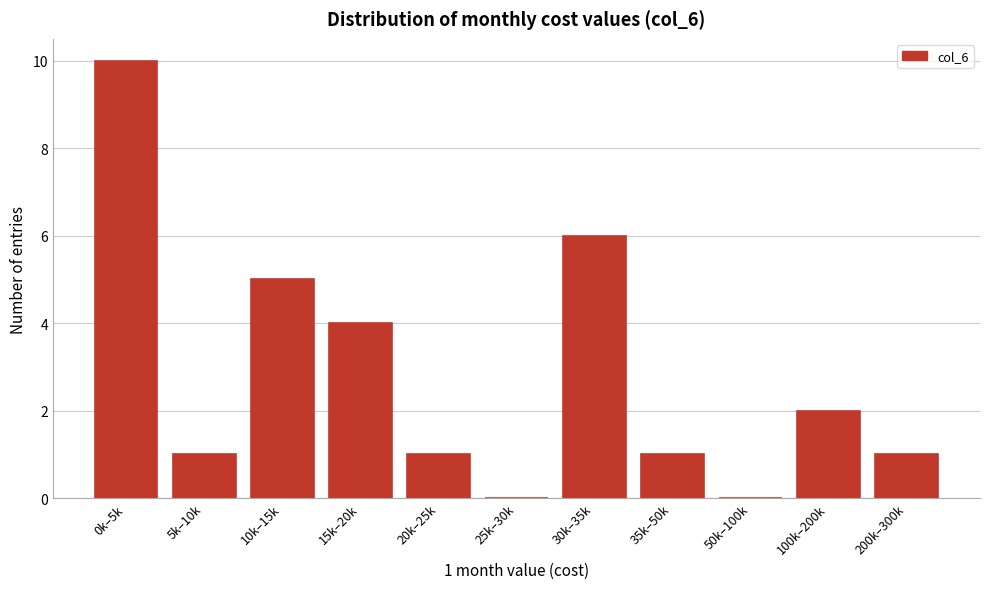

Reading left to right, list all the values displayed in this chart.

0k–5k=10	5k–10k=1	10k–15k=5	15k–20k=4	20k–25k=1	25k–30k=0	30k–35k=6	35k–50k=1	50k–100k=0	100k–200k=2	200k–300k=1